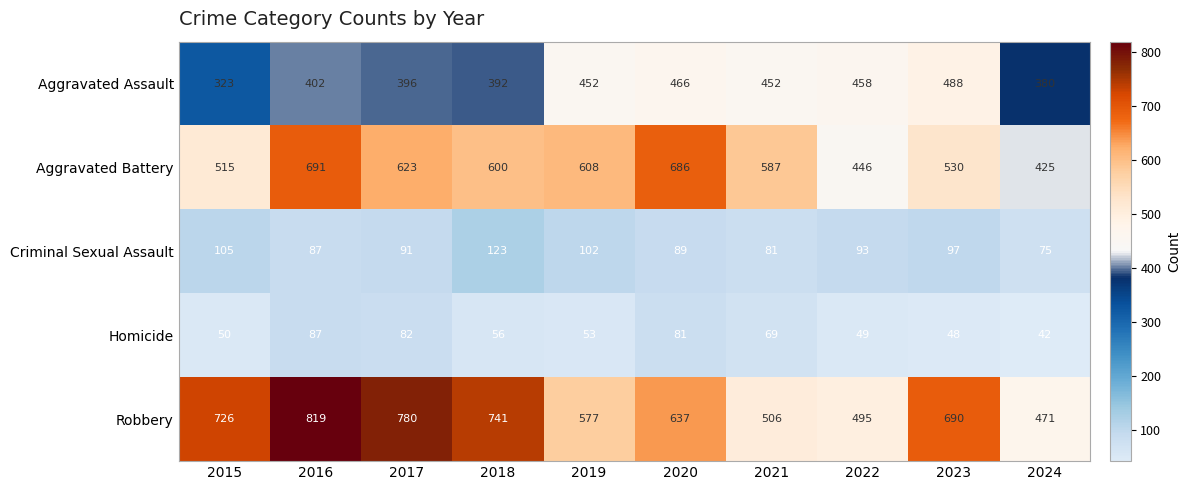

What is the difference between the highest and lowest values at 2017?

698